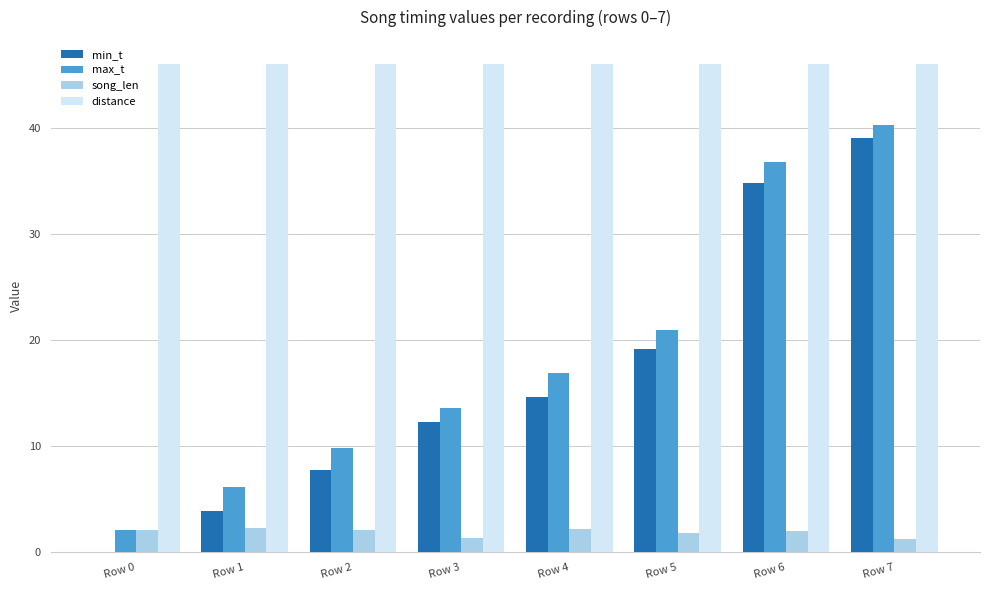

Which series has the largest total across all categories?

distance